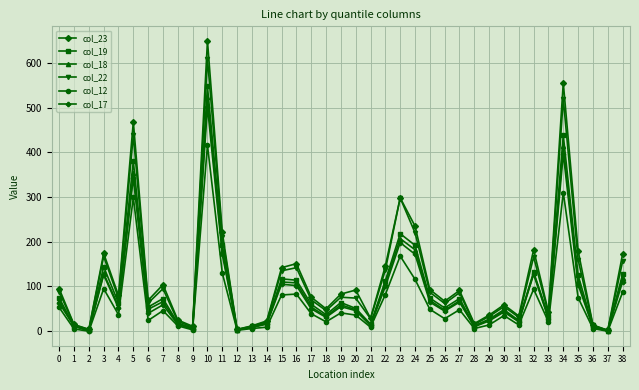

At which category does col_12 reach its first local peak?

3